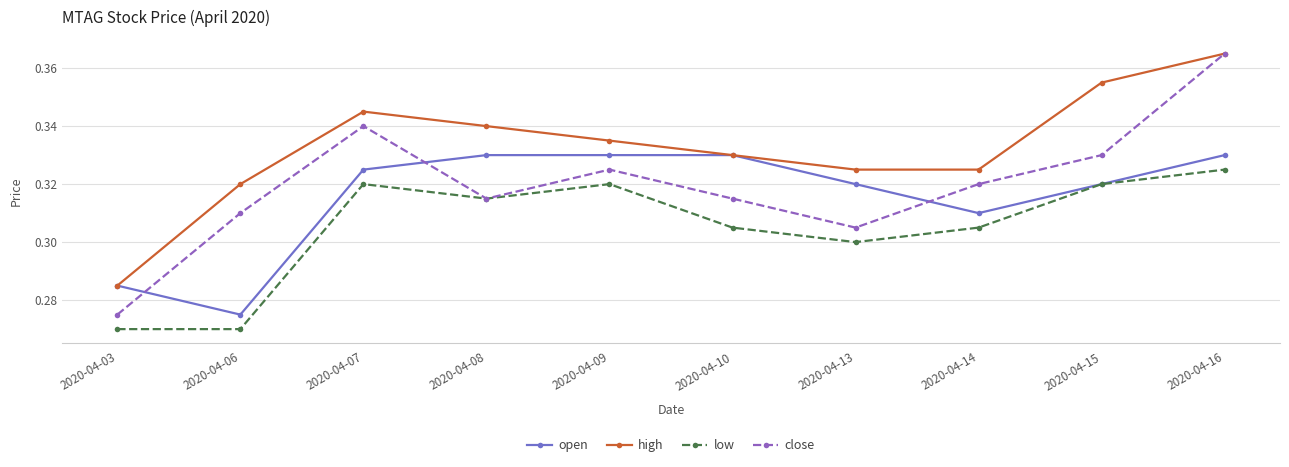

True or false: high has more than 2 interior local peaks.

False